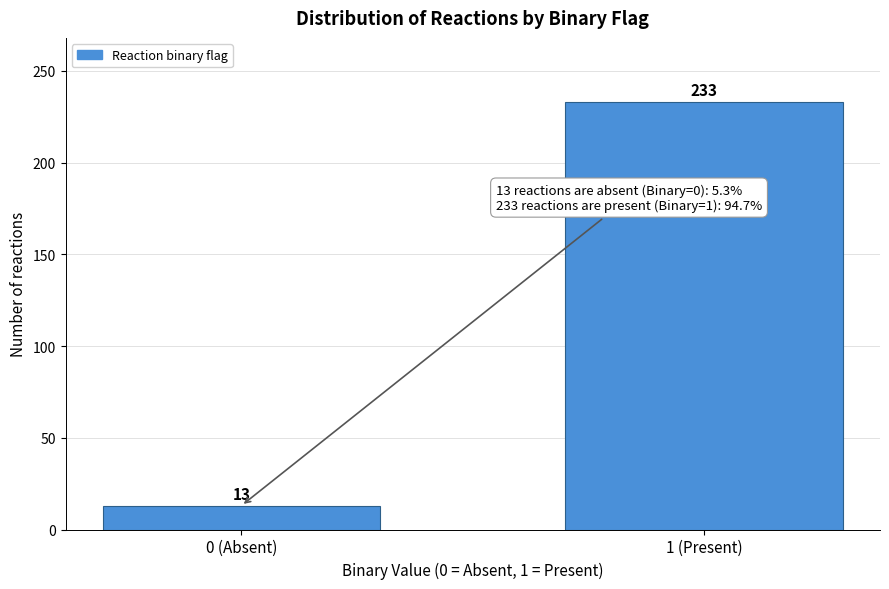

Reading left to right, what are all the values shown in this chart?

13	233